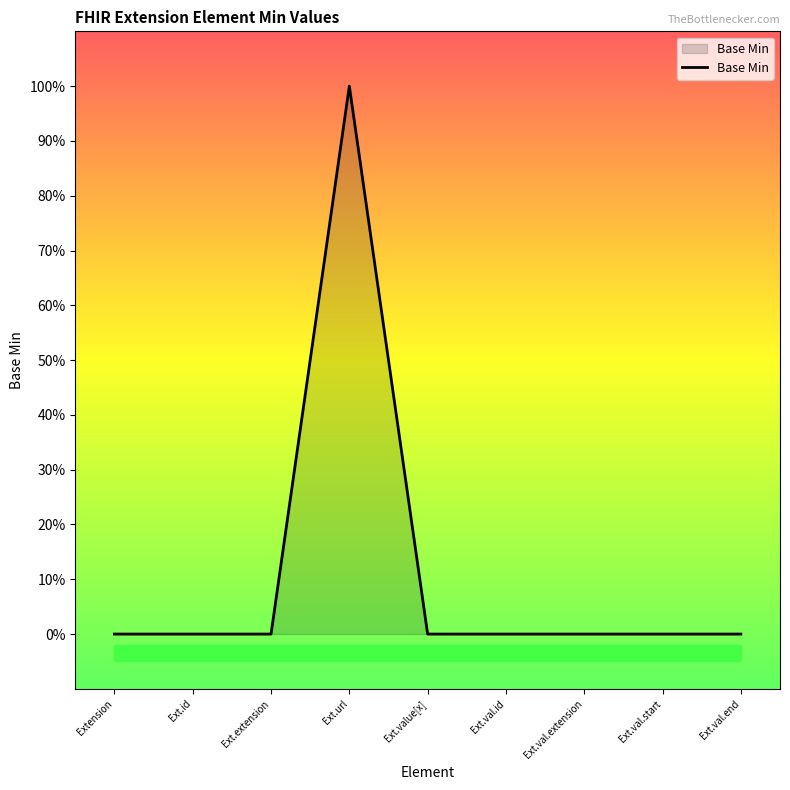

At which category does the chart reach its peak across all series?

Ext.url